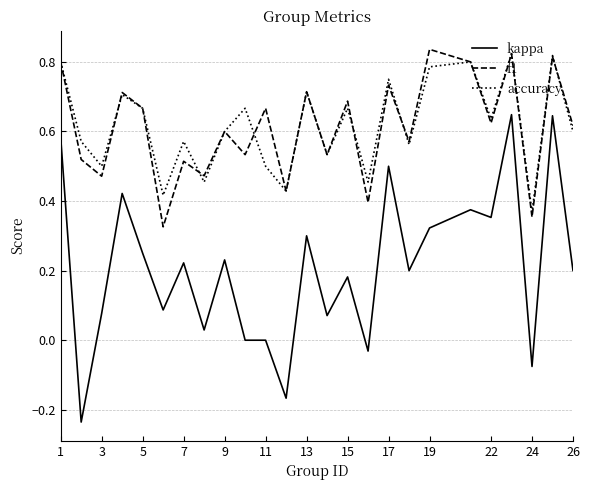

Which series has the largest range (max minus min)?

kappa